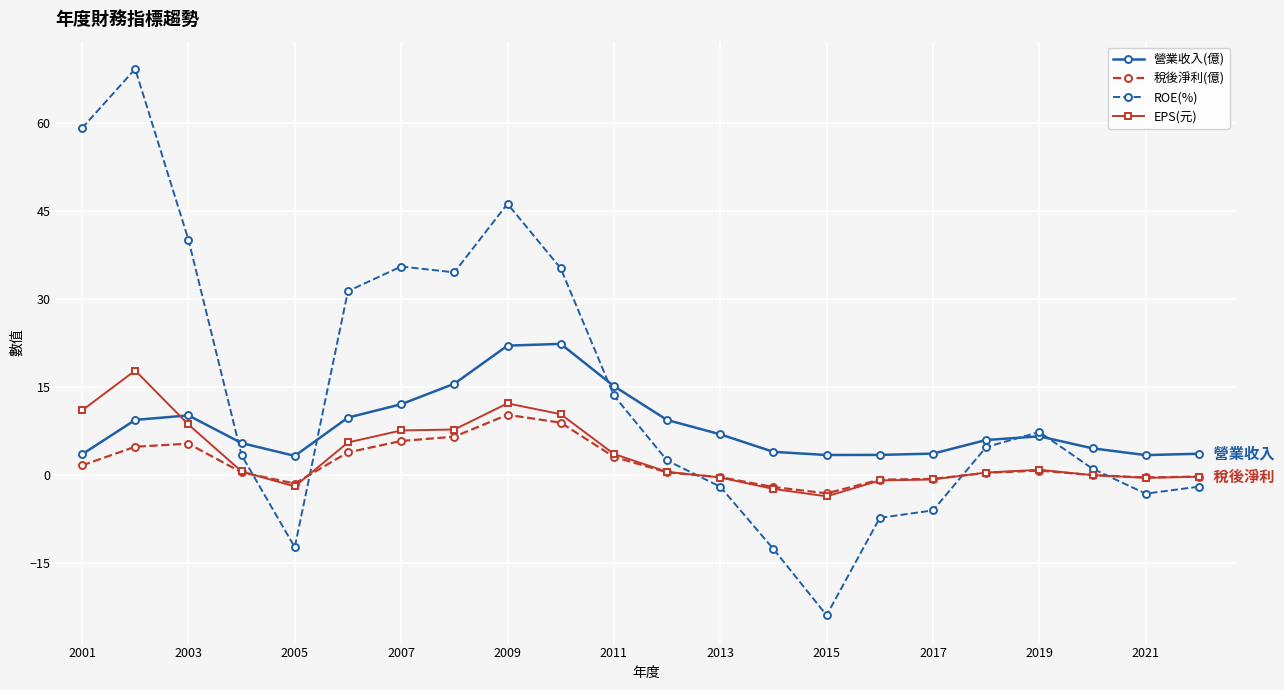

What is the maximum value for 稅後淨利(億)?

10.3